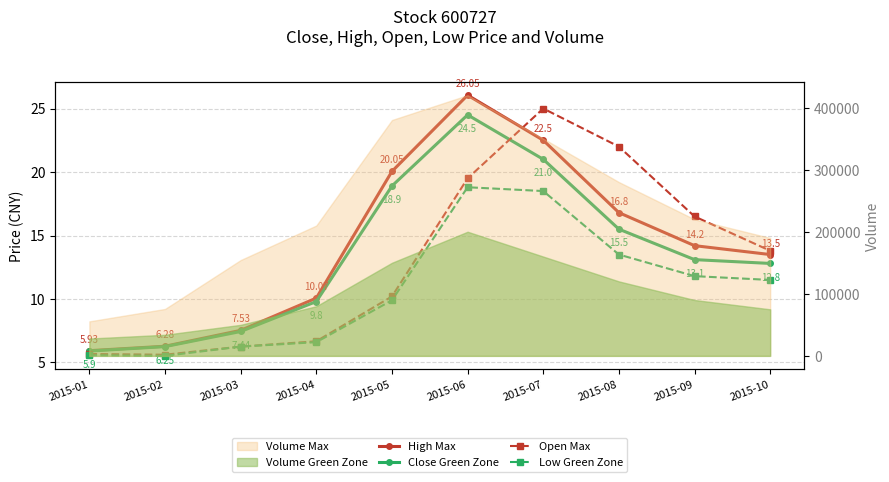

Is the value of Low Green Zone at 2015-08 greater than the value of Open Max at 2015-05?

Yes